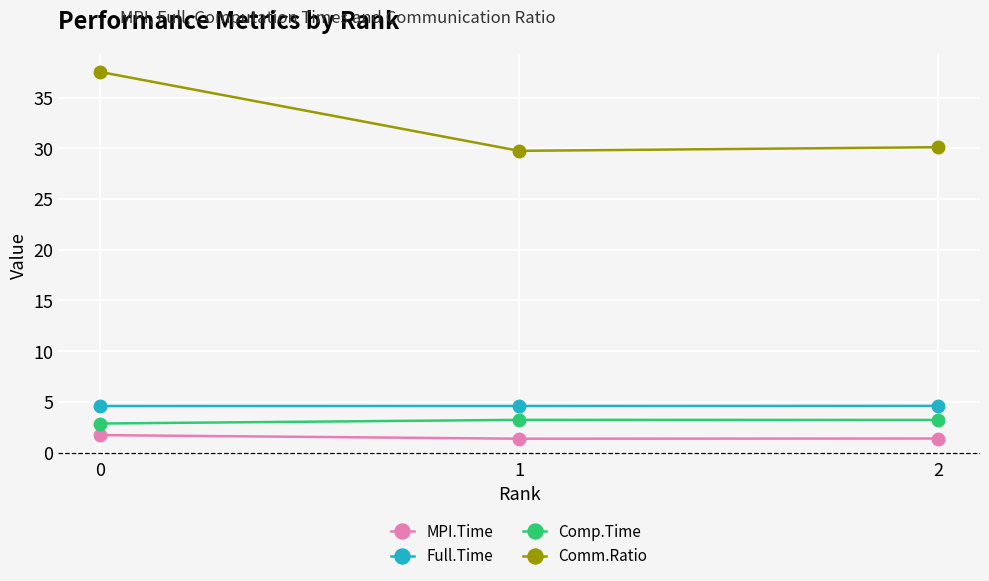

Is this an area chart (filled region under the line)?

No